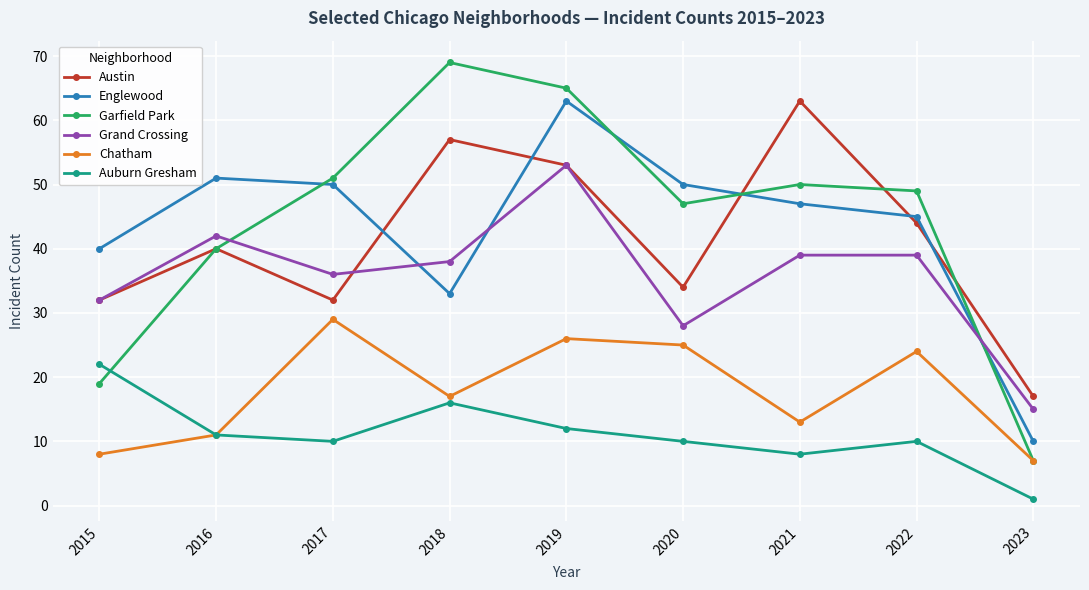

How many values in the Englewood series are below 47?

4